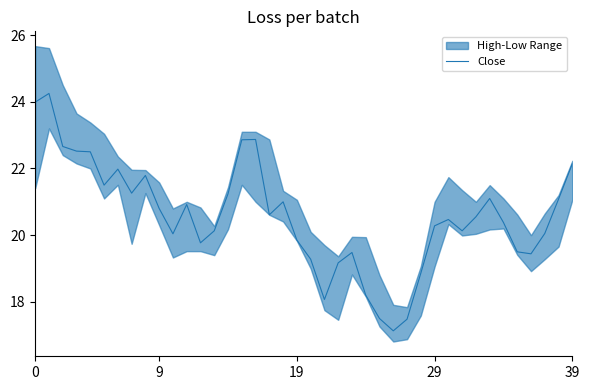

What is the label of the 25th point from the right?

15